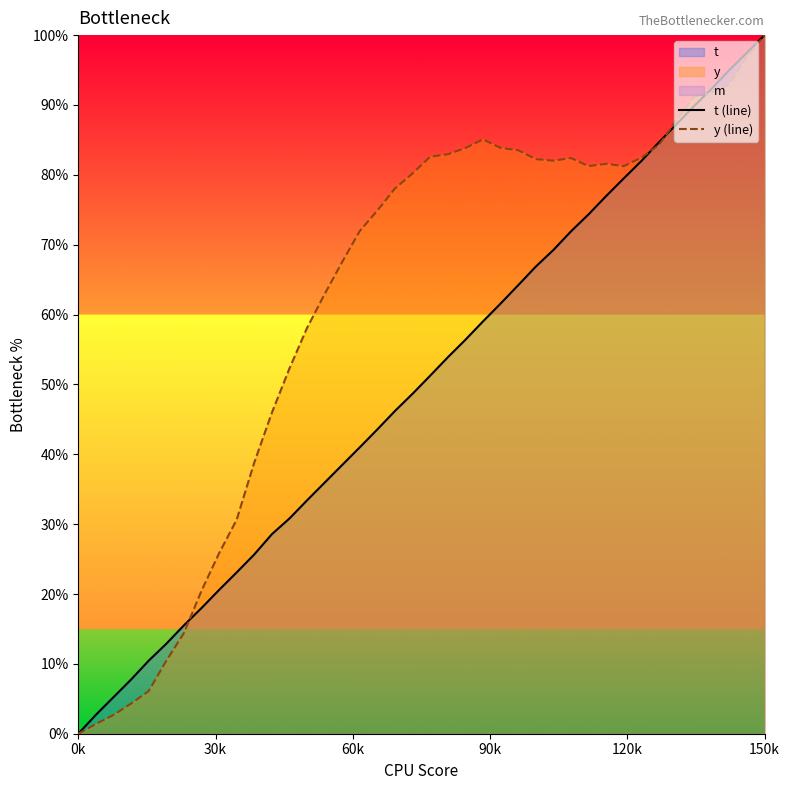

Rank the series at 16 from lowest to highest value.

t (line), y (line)